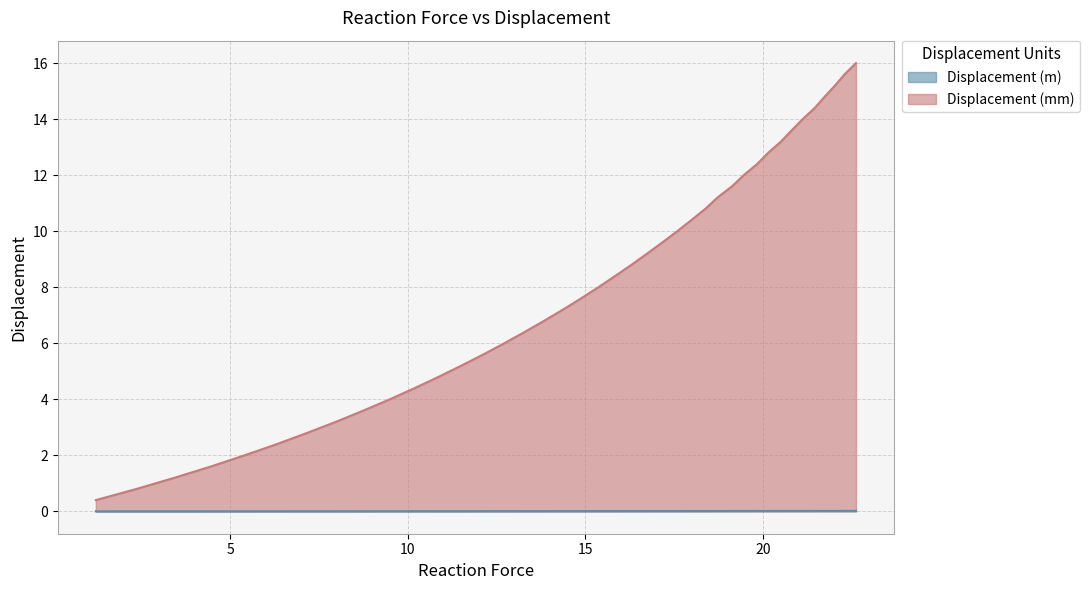

Which series has the largest range (max minus min)?

Displacement (mm)